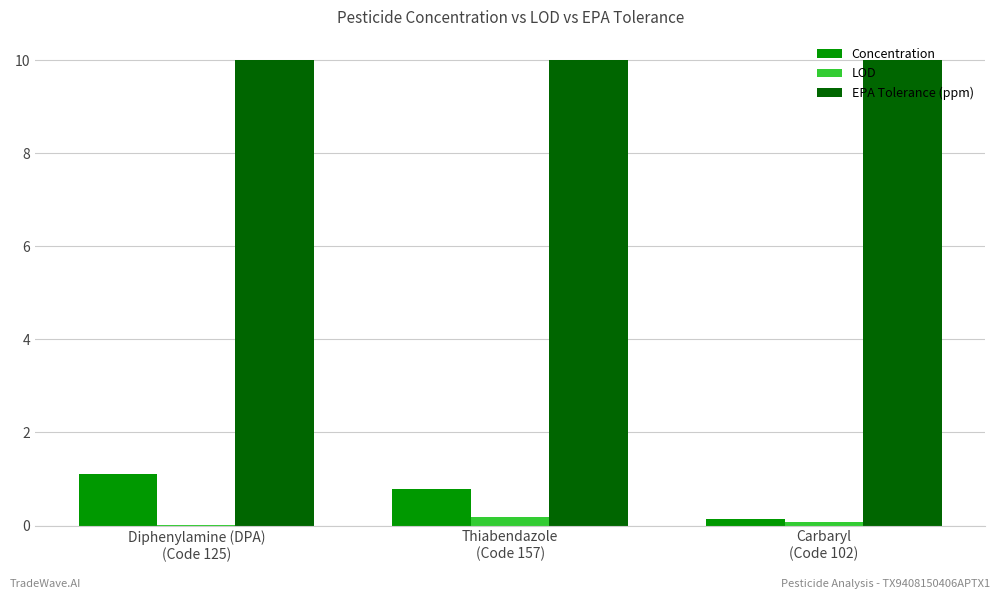

What is the greatest value displayed?

10.0